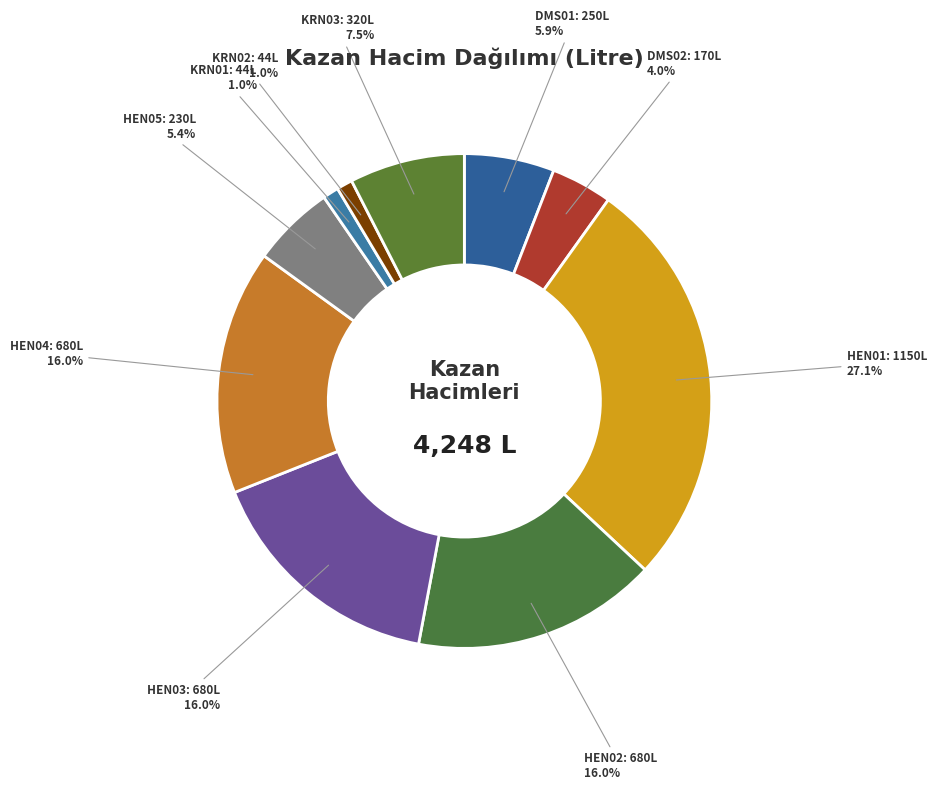

How many segments does this pie chart have?

10